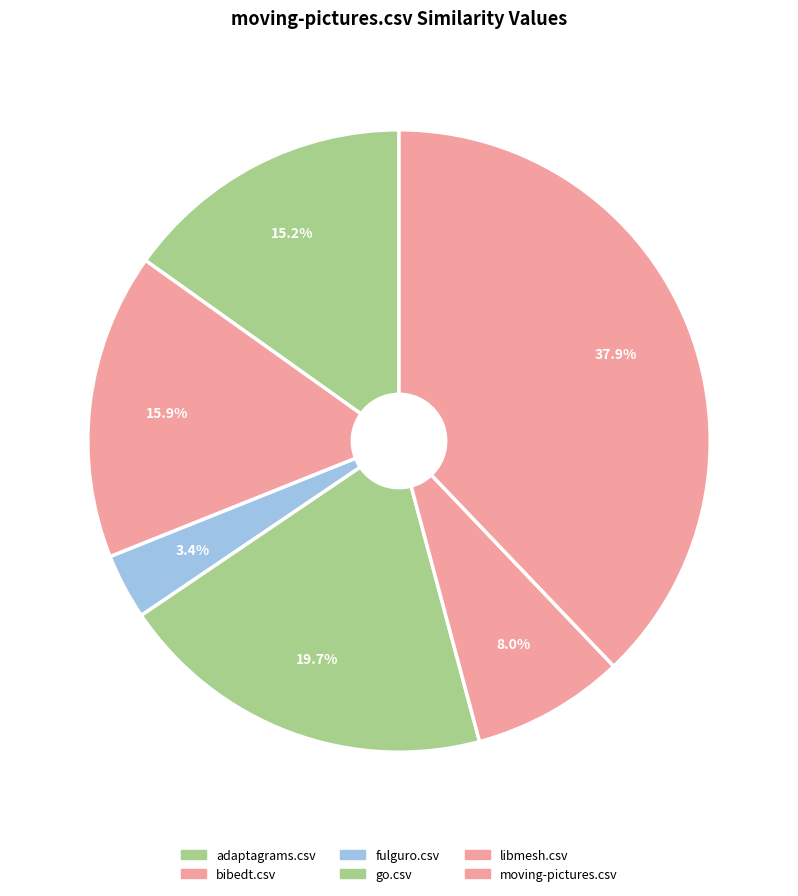

Combined, what portion of the pie is go.csv and fulguro.csv?

23.1%